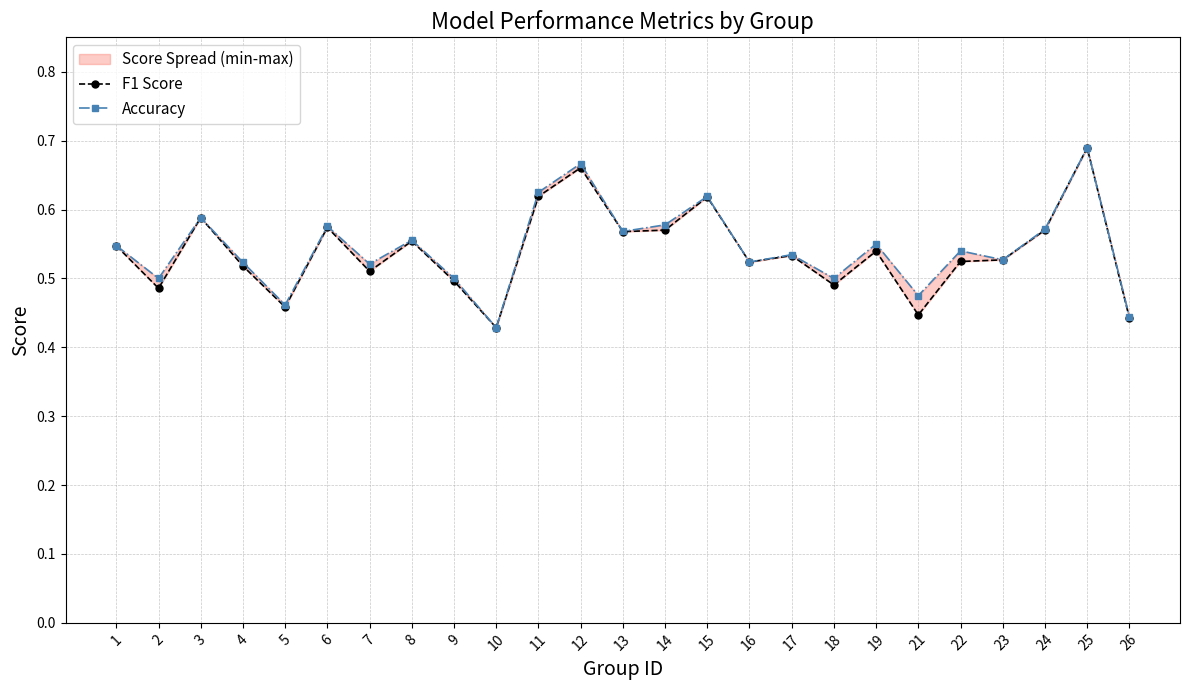

Rank the categories by F1 Score value from lowest to highest.

10, 26, 21, 5, 2, 18, 9, 7, 4, 16, 22, 23, 17, 19, 1, 8, 13, 14, 24, 6, 3, 15, 11, 12, 25